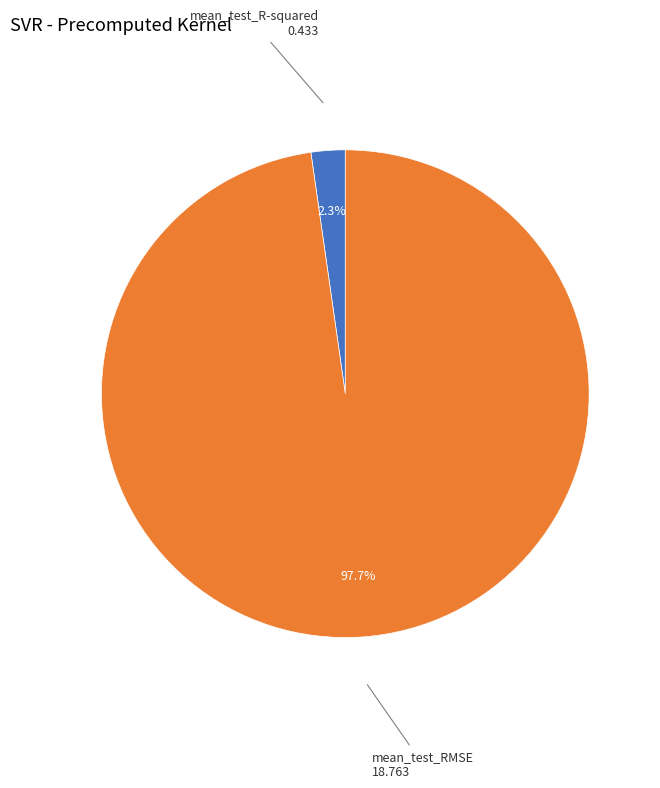

Does any single category account for the majority?

Yes